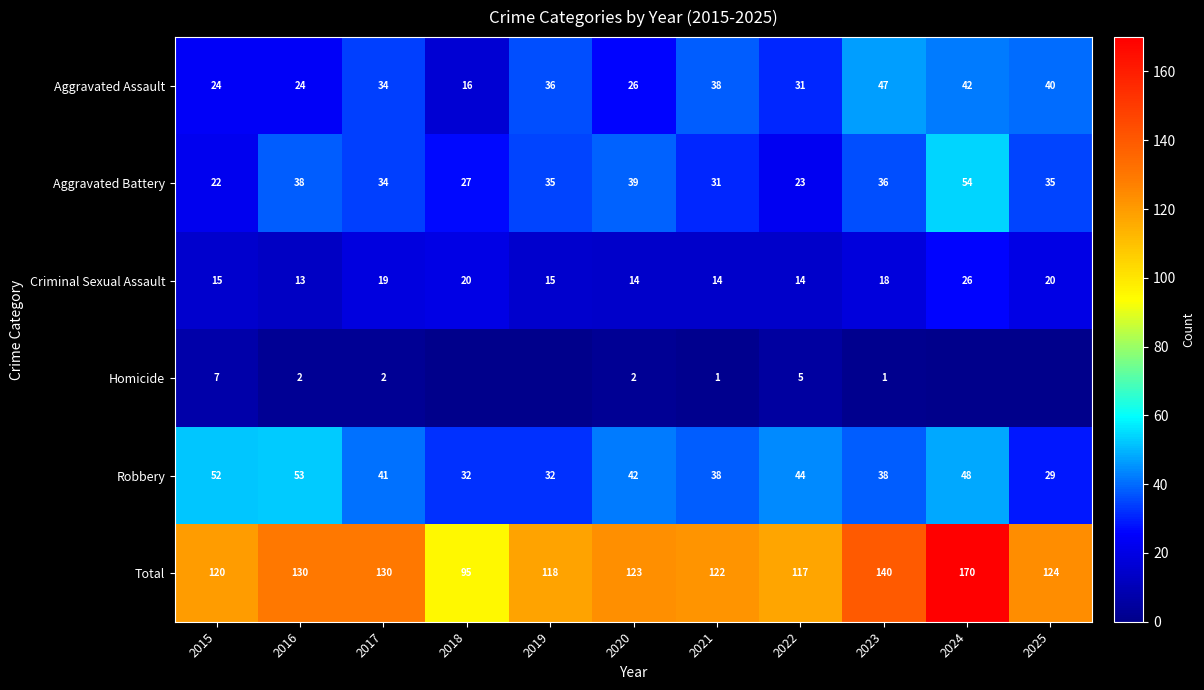

True or false: Total has a value of 122 at 2021.

True